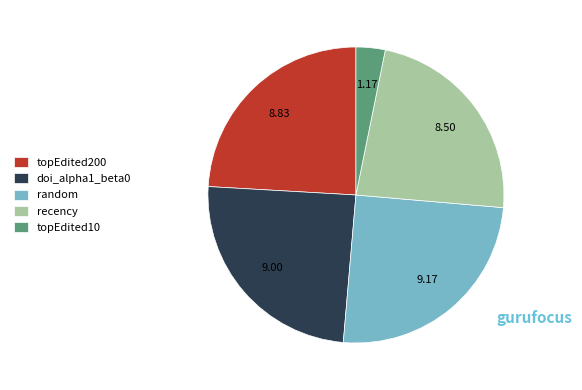

Which category has the smallest portion of the pie?

topEdited10